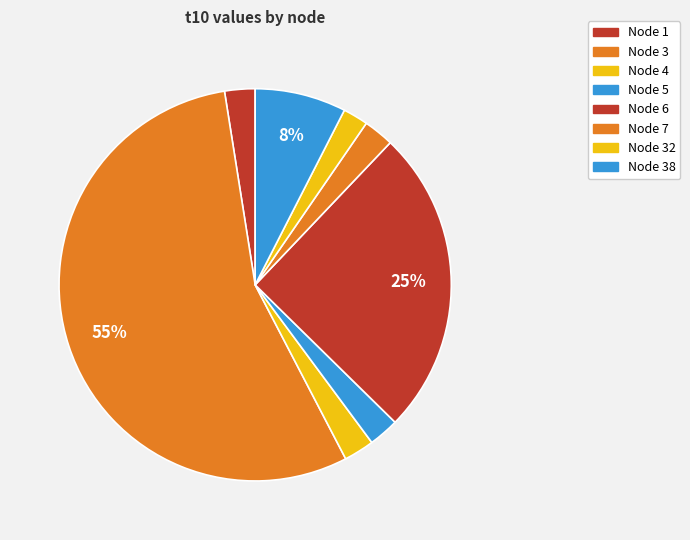

What is the largest slice in the pie chart?

3